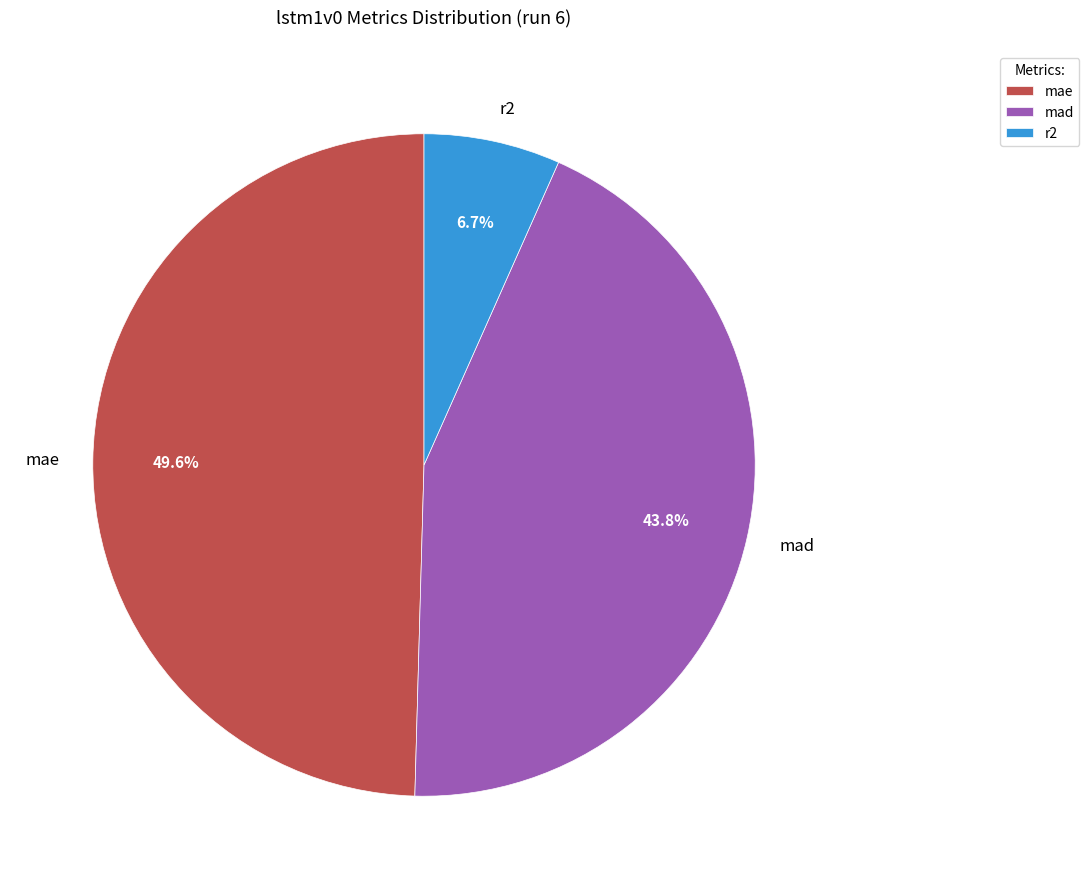

To the nearest percent, what is the difference between the mae and r2 slice percentages?

43%